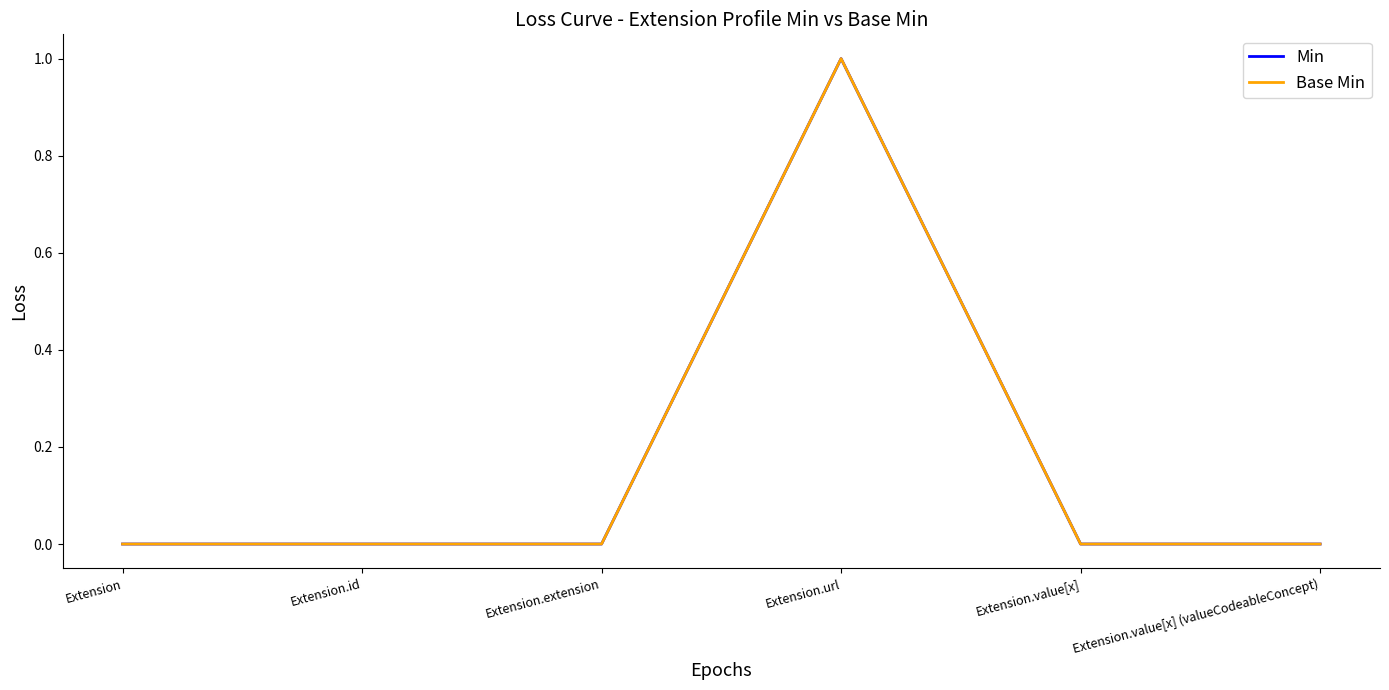

True or false: Base Min has more than 2 points higher than both neighbors.

False